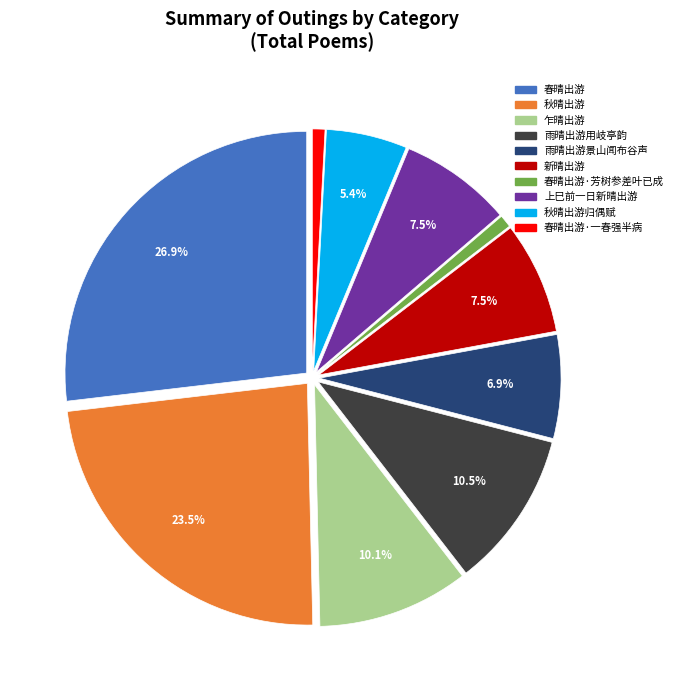

How many slices are in this pie chart?

10